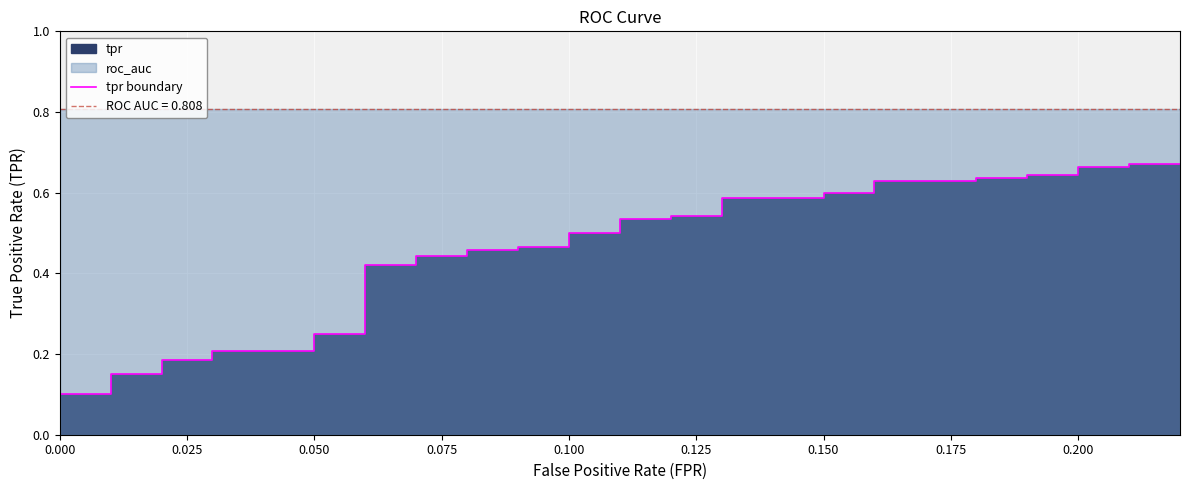

How many lines are shown in the chart?

1